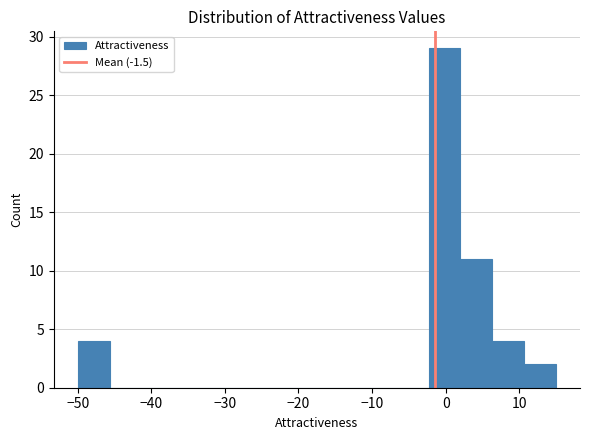

What is the height of the bar covering 11 to 15 on the x-axis? Neither the bar edges nor the heights are printed on the chart, so give them approximately, as read against the axes.

2